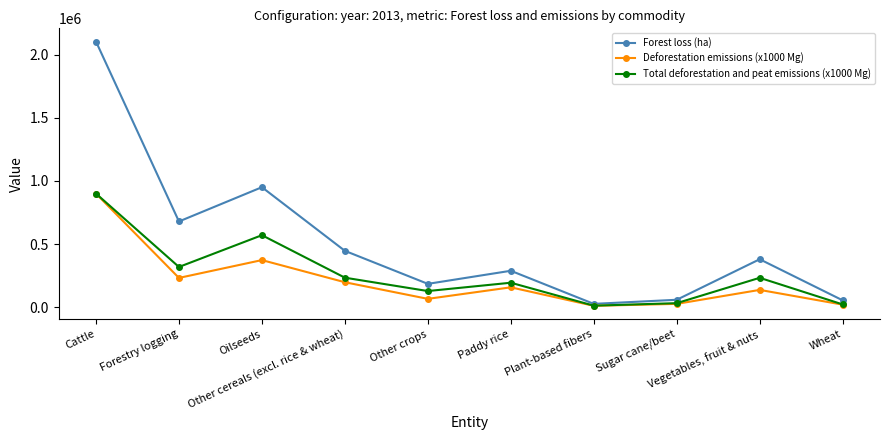

What is the label of the 5th point from the left?

Other crops